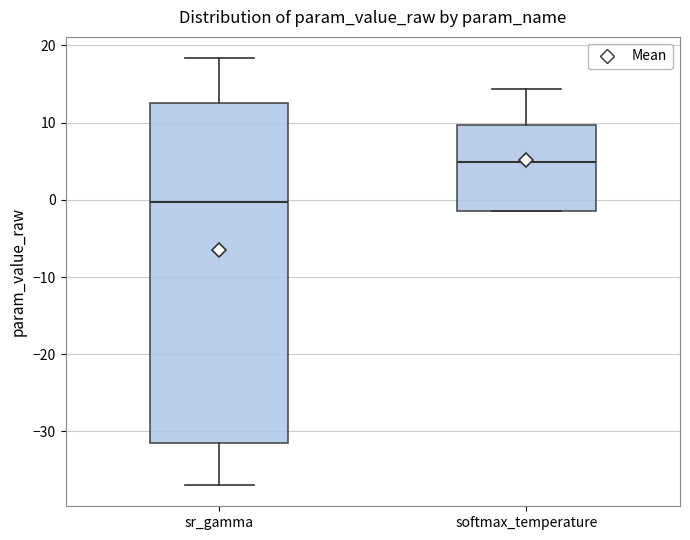

Where does the upper whisker of the box for softmax_temperature end on the y-axis? The values are not printed on the chart, so give them approximately, as read against the axis.

14